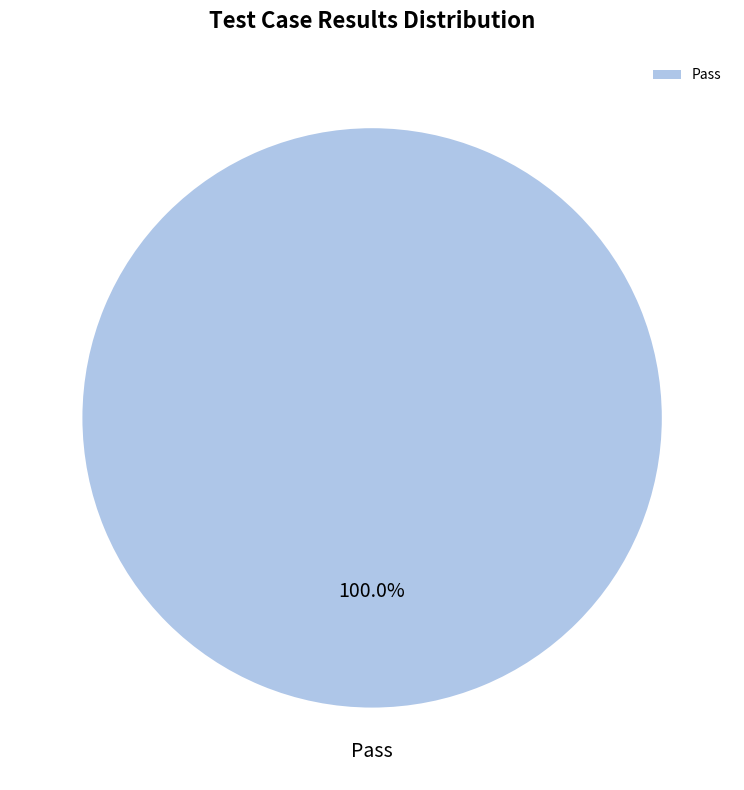

How many slices are in this pie chart?

1